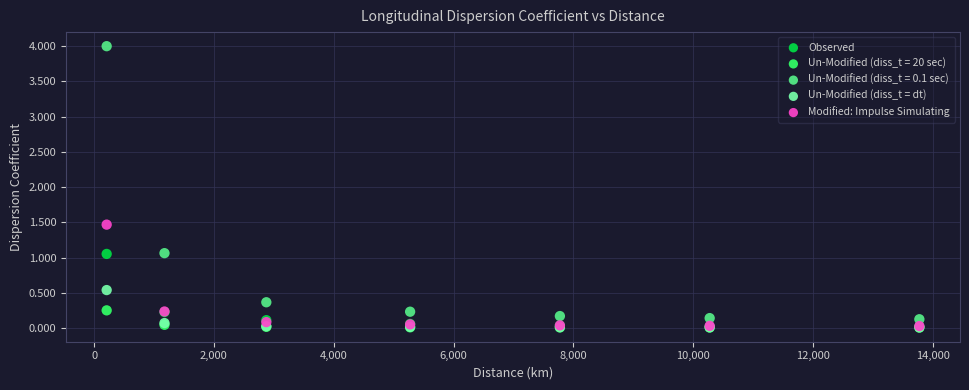

Across all series, what Y value is closest to 2?

1.5